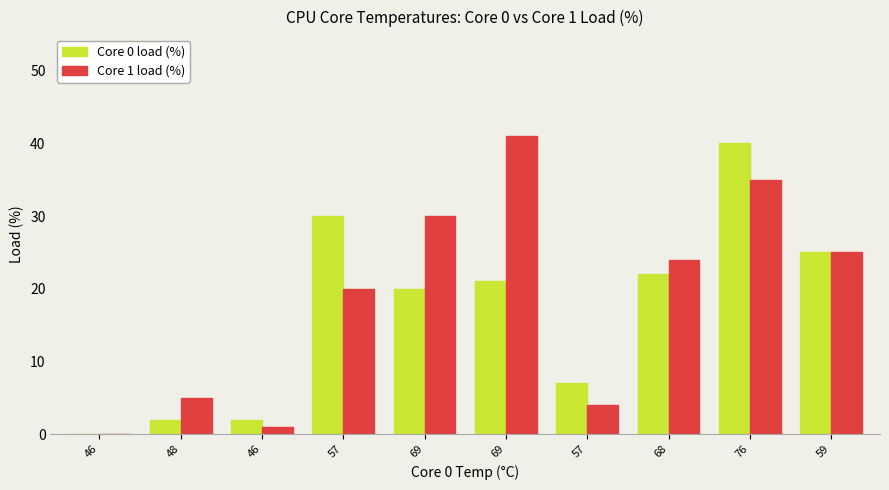

How many data points does each series have?

10